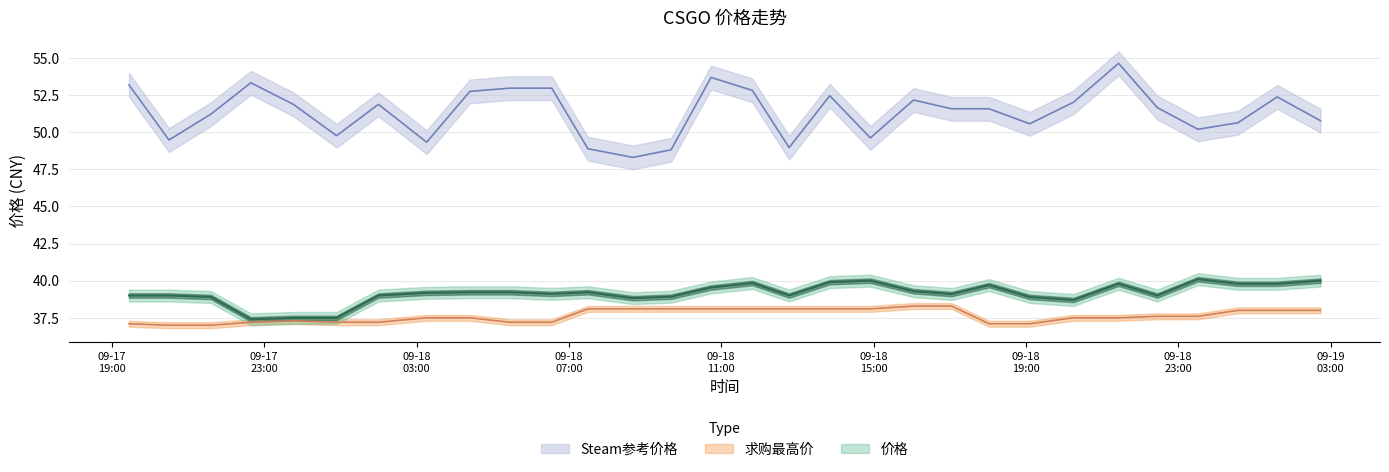

What is the label of the 23rd point from the right?

2023-09-18 03:16